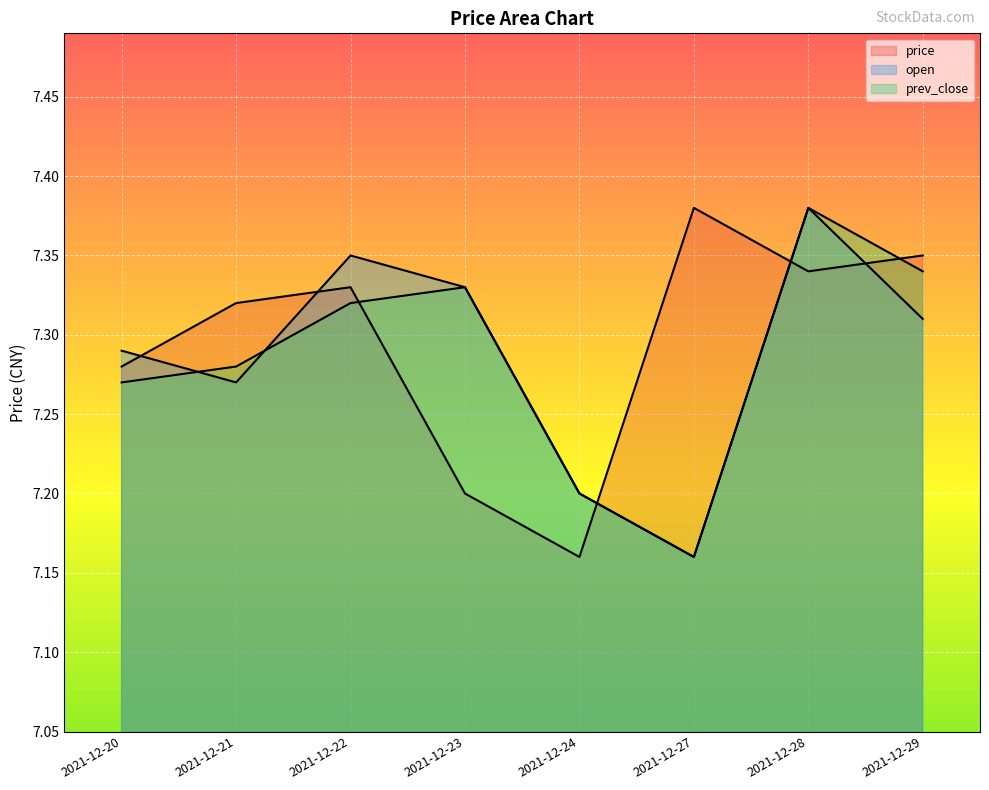

Which category has the lowest value in the prev_close series?

2021-12-27